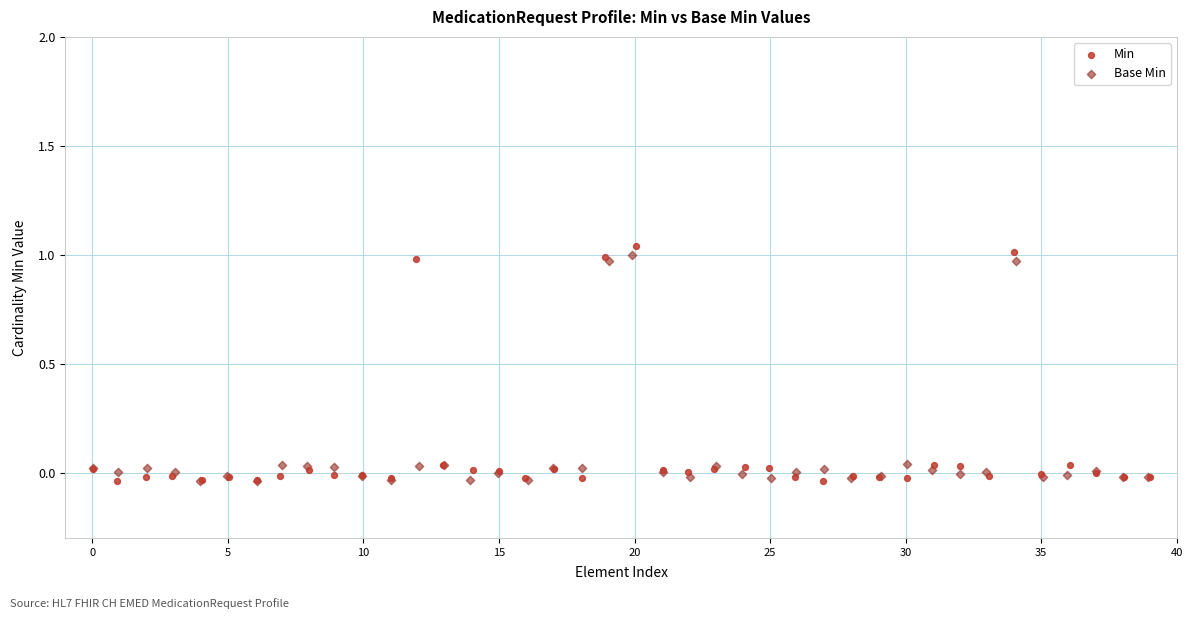

Which series has the largest Y range (max minus min)?

Min